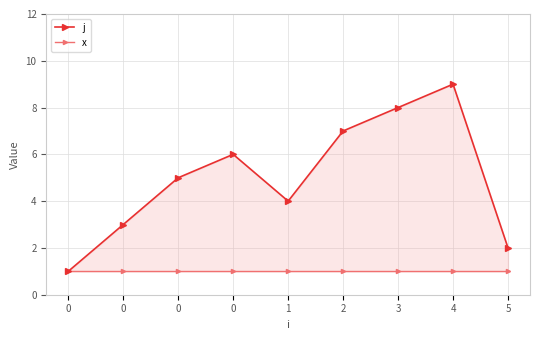

Rank the series by their average value, from highest to lowest.

j, x